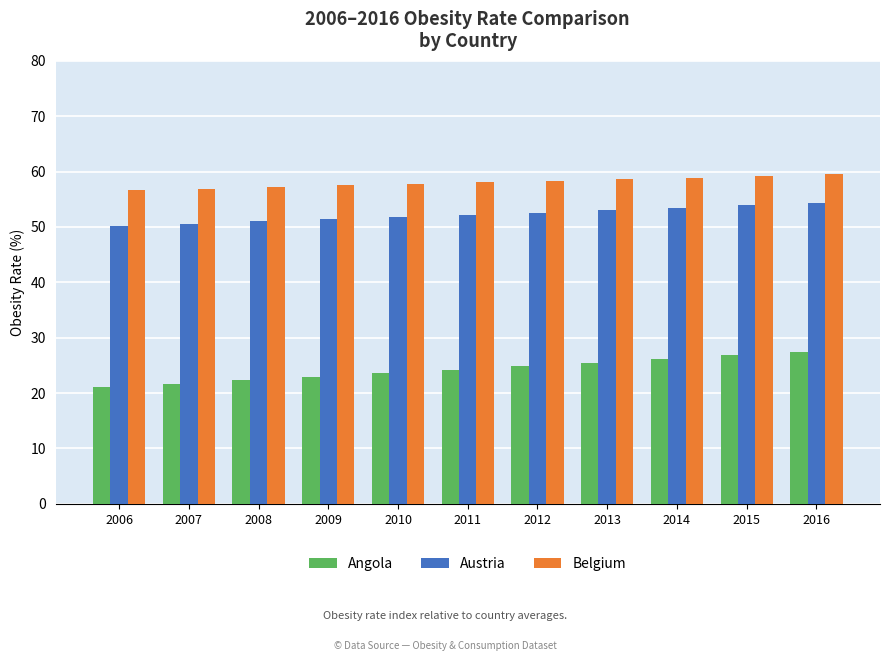

What is the spread (max minus min) of values at 2014?

32.7